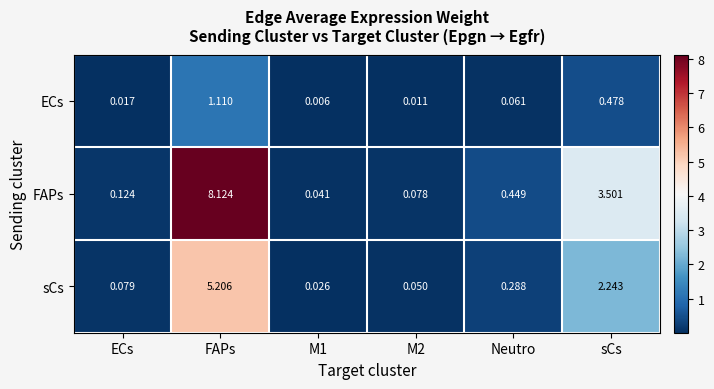

At Neutro, list the series in order from smallest to largest.

ECs, sCs, FAPs